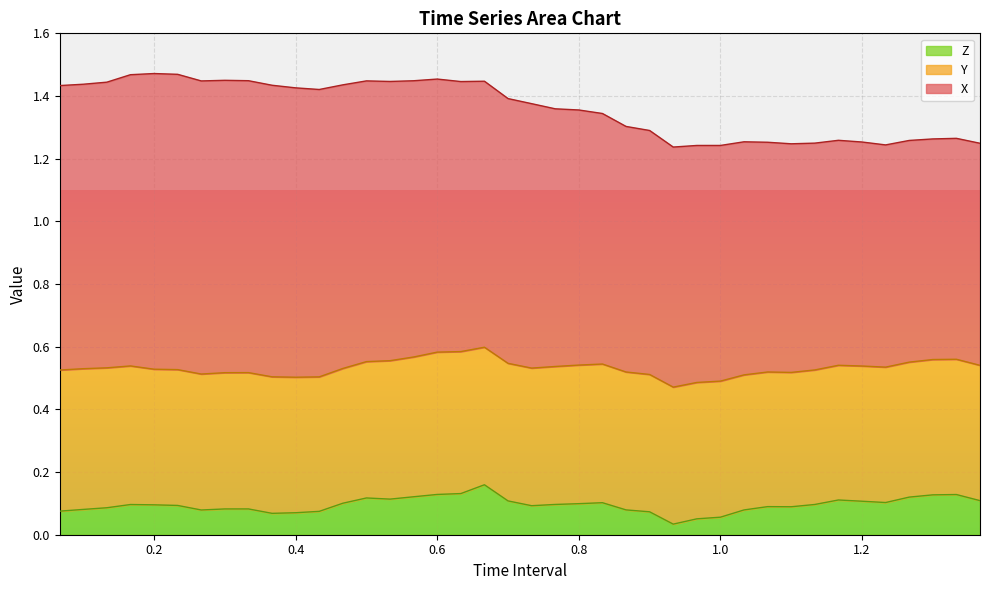

True or false: Z and Y intersect in this chart.

False